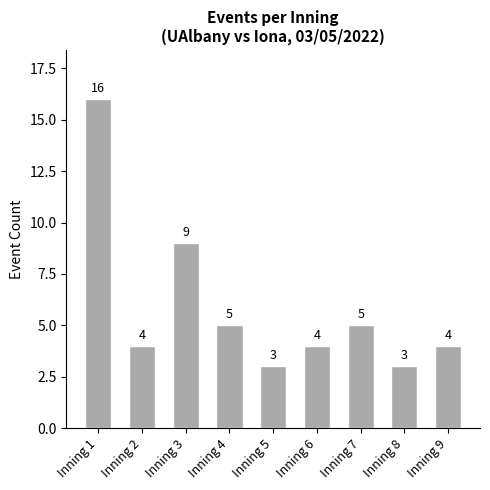

The chart shows a value of 2 at Inning 7. True or false?

False